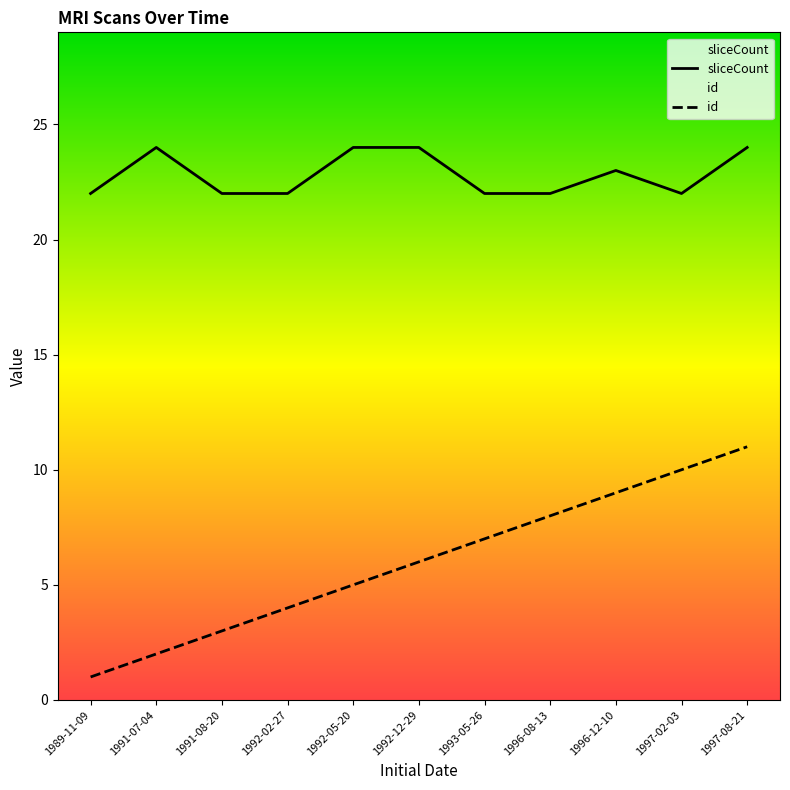

True or false: sliceCount and id cross at least once.

False